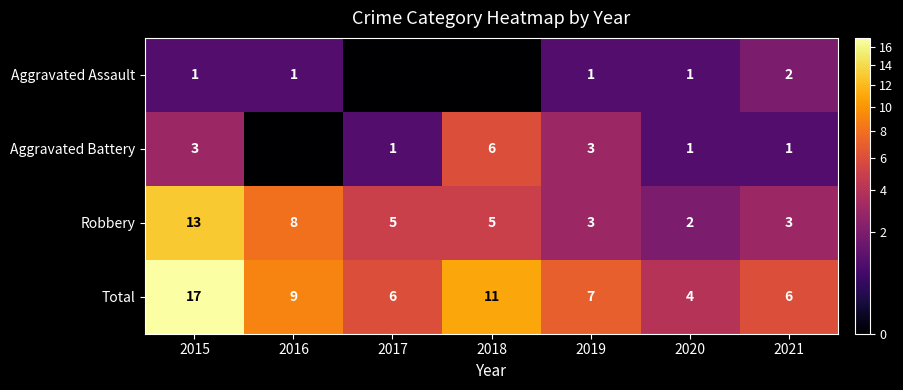

What is the spread (max minus min) of values at 2021?

5